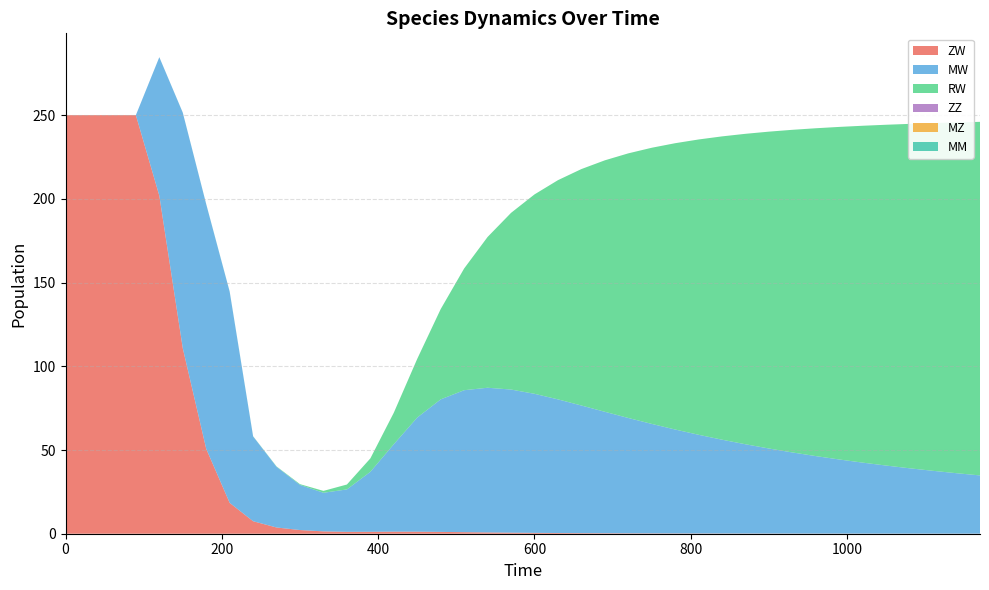

Reading left to right, list all the values displayed in this chart.

ZW: 0=250.0	30=250.0	60=250.0	90=250.0	120=201.9	150=110.8	180=50.7	210=18.4	240=7.5	270=3.7	300=2.2	330=1.4	360=1.1	390=1.2	420=1.2	450=1.2	480=1.1	510=0.9	540=0.8	570=0.6	600=0.5	630=0.4	660=0.3	690=0.3	720=0.2	750=0.2	780=0.2	810=0.2	840=0.1	870=0.1	900=0.1	930=0.1	960=0.1	990=0.1	1020=0.1	1050=0.1	1080=0.1	1110=0.0	1140=0.0	1170=0.0
MW: 0=0.0	30=0.0	60=0.0	90=0.0	120=82.7	150=140.7	180=146.1	210=126.2	240=50.7	270=36.3	300=26.9	330=23.1	360=25.3	390=35.8	420=52.2	450=68.2	480=79.1	510=84.8	540=86.4	570=85.5	600=83.1	630=79.8	660=76.2	690=72.5	720=68.9	750=65.4	780=62.1	810=58.9	840=56.0	870=53.3	900=50.8	930=48.5	960=46.3	990=44.3	1020=42.4	1050=40.7	1080=39.0	1110=37.5	1140=36.1	1170=34.8
RW: 0=0.0	30=0.0	60=0.0	90=0.0	120=0.0	150=0.0	180=0.1	210=0.1	240=0.1	270=0.2	300=0.5	330=1.1	360=2.9	390=8.0	420=18.8	450=35.1	480=53.9	510=72.7	540=90.0	570=105.5	600=119.1	630=130.9	660=141.2	690=150.2	720=158.0	750=164.9	780=171.0	810=176.4	840=181.2	870=185.4	900=189.2	930=192.7	960=195.8	990=198.6	1020=201.2	1050=203.5	1080=205.7	1110=207.7	1140=209.5	1170=211.2
ZZ: 0=0.0	30=0.0	60=0.0	90=0.0	120=0.0	150=0.0	180=0.0	210=0.0	240=0.0	270=0.0	300=0.0	330=0.0	360=0.0	390=0.0	420=0.0	450=0.0	480=0.0	510=0.0	540=0.0	570=0.0	600=0.0	630=0.0	660=0.0	690=0.0	720=0.0	750=0.0	780=0.0	810=0.0	840=0.0	870=0.0	900=0.0	930=0.0	960=0.0	990=0.0	1020=0.0	1050=0.0	1080=0.0	1110=0.0	1140=0.0	1170=0.0
MZ: 0=0.0	30=0.0	60=0.0	90=0.0	120=0.0	150=0.0	180=0.0	210=0.0	240=0.0	270=0.0	300=0.0	330=0.0	360=0.0	390=0.0	420=0.0	450=0.0	480=0.0	510=0.0	540=0.0	570=0.0	600=0.0	630=0.0	660=0.0	690=0.0	720=0.0	750=0.0	780=0.0	810=0.0	840=0.0	870=0.0	900=0.0	930=0.0	960=0.0	990=0.0	1020=0.0	1050=0.0	1080=0.0	1110=0.0	1140=0.0	1170=0.0
MM: 0=0.0	30=0.0	60=0.0	90=0.0	120=0.0	150=0.0	180=0.0	210=0.0	240=0.0	270=0.0	300=0.0	330=0.0	360=0.0	390=0.0	420=0.0	450=0.0	480=0.0	510=0.0	540=0.0	570=0.0	600=0.0	630=0.0	660=0.0	690=0.0	720=0.0	750=0.0	780=0.0	810=0.0	840=0.0	870=0.0	900=0.0	930=0.0	960=0.0	990=0.0	1020=0.0	1050=0.0	1080=0.0	1110=0.0	1140=0.0	1170=0.0